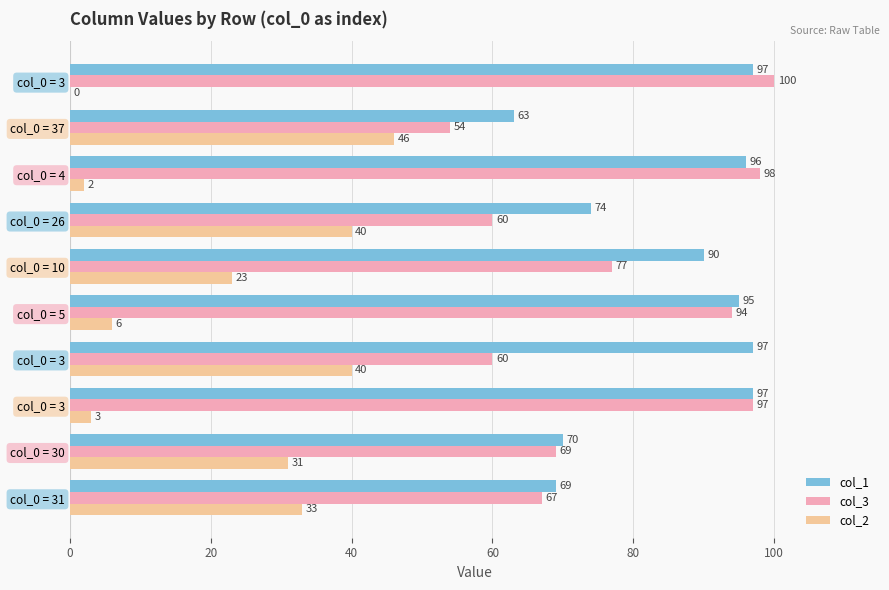

Reading right to left, extract all data points from this chart.

col_1: 97	63	96	74	90	95	97	97	70	69
col_3: 100	54	98	60	77	94	60	97	69	67
col_2: 0	46	2	40	23	6	40	3	31	33